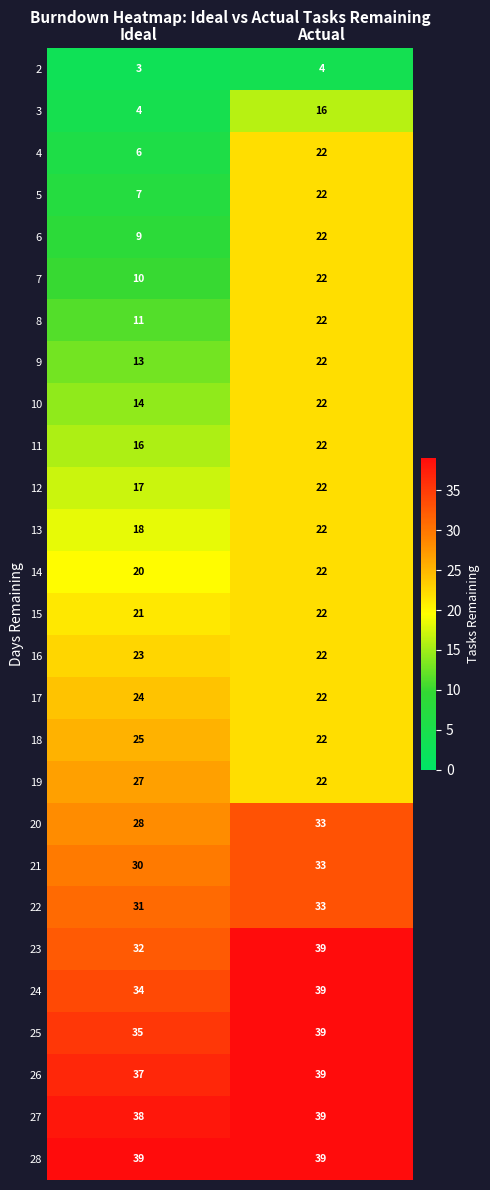

What is the sum of all 2 values?

7